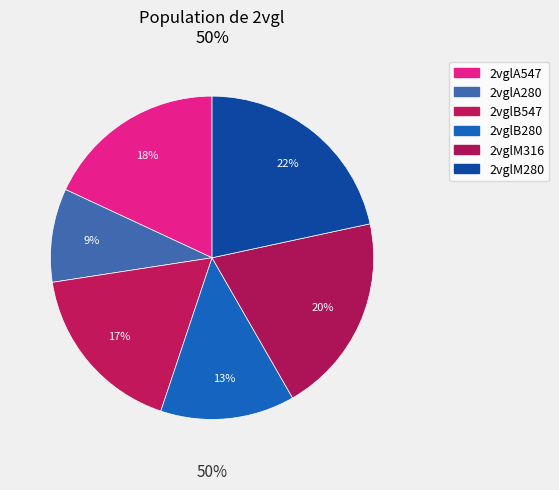

Is it true that 2vglB280 is 13% of the pie?

True